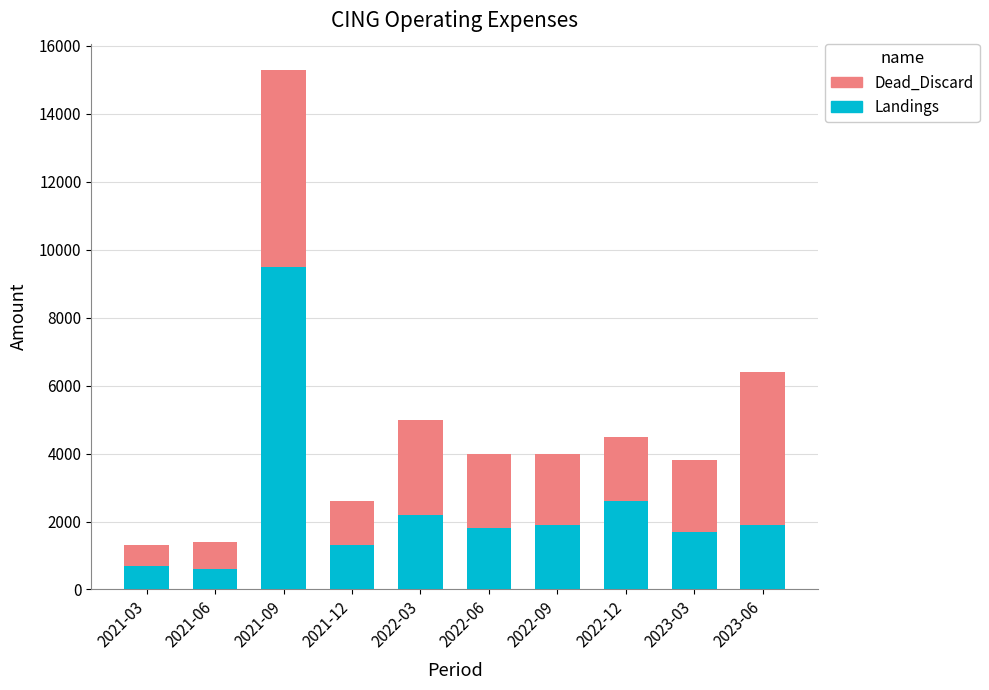

At which category is the sum across all series the highest?

2021-09